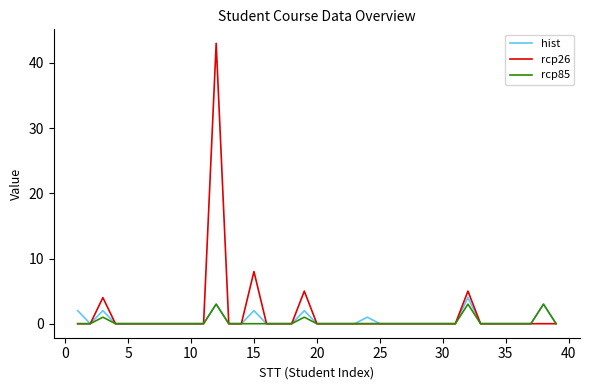

Which series has the widest spread of values?

rcp26